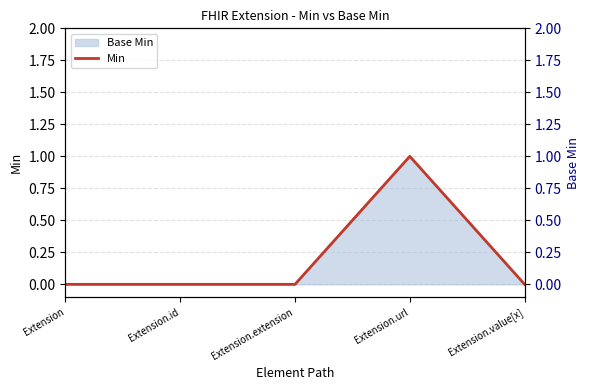

Reading left to right, list all the values displayed in this chart.

Extension=0	Extension.id=0	Extension.extension=0	Extension.url=1	Extension.value[x]=0